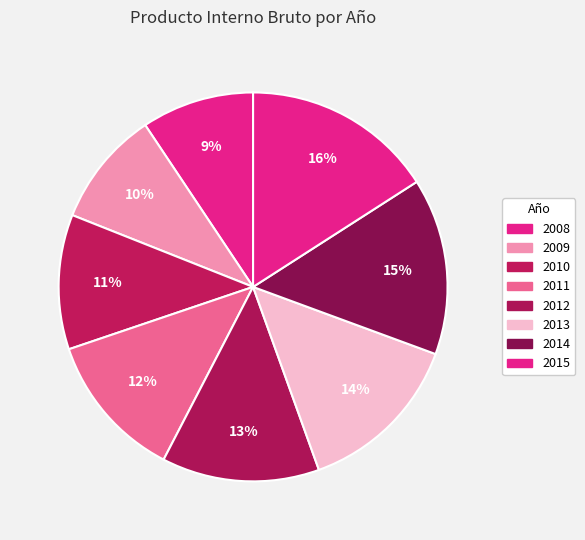

Is it true that 2015 is 5% of the pie?

False